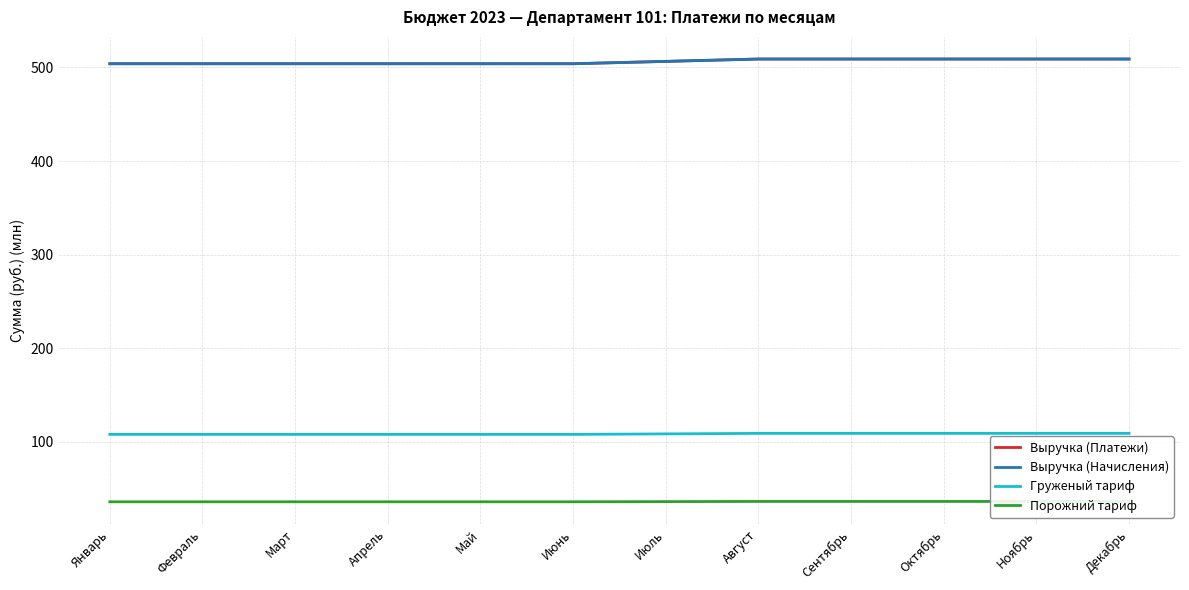

What is the average value of the Порожний тариф series?

36.2